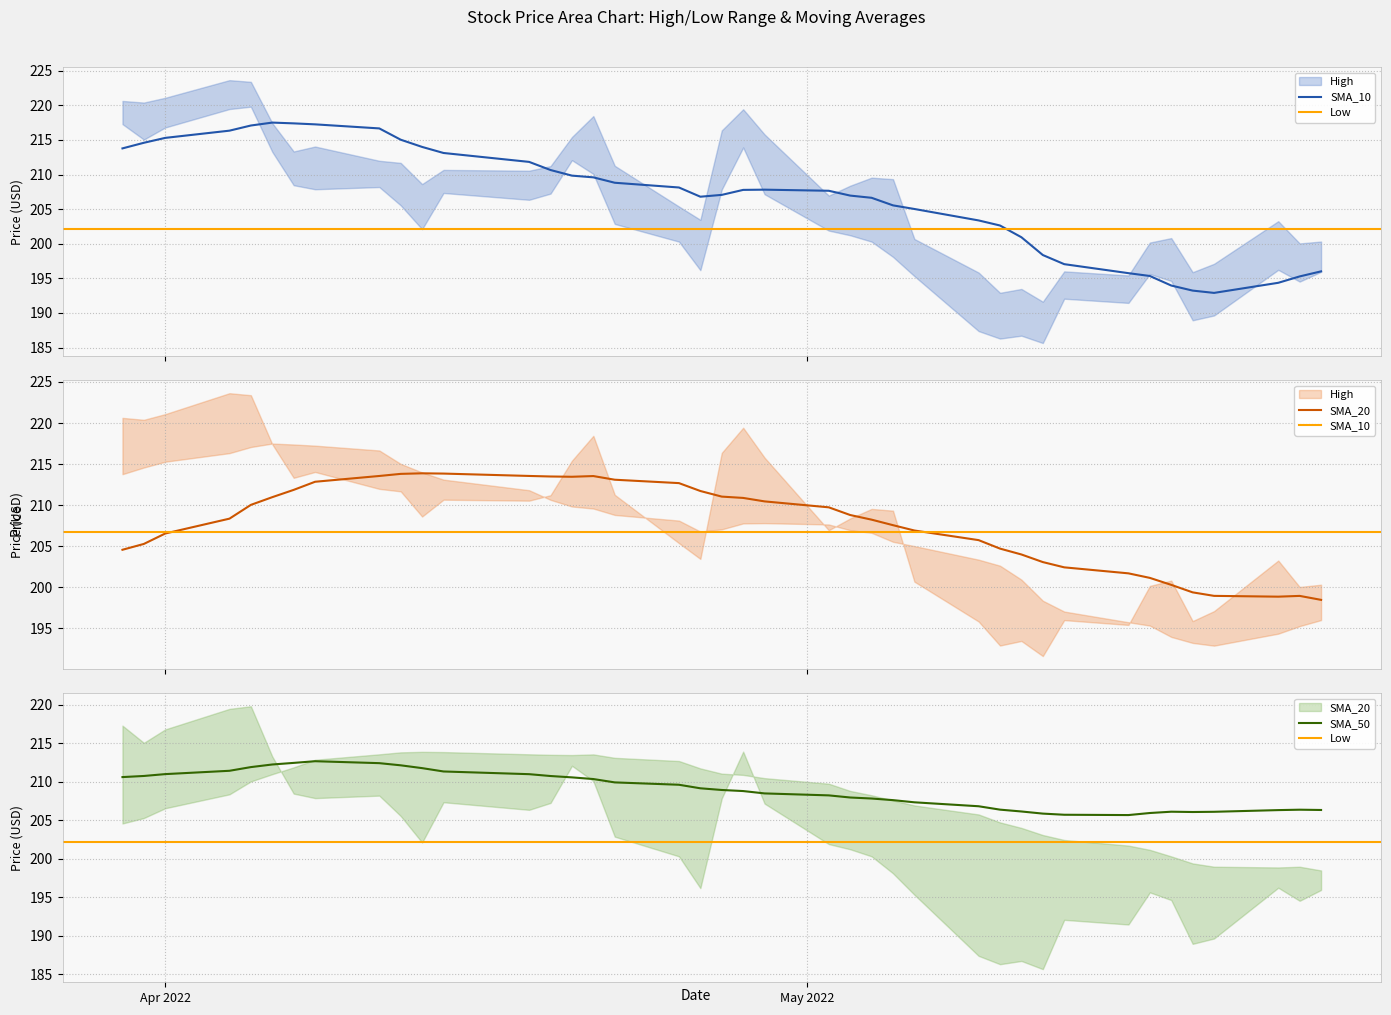

The SMA_10 series shows 147.0 at High. True or false?

False